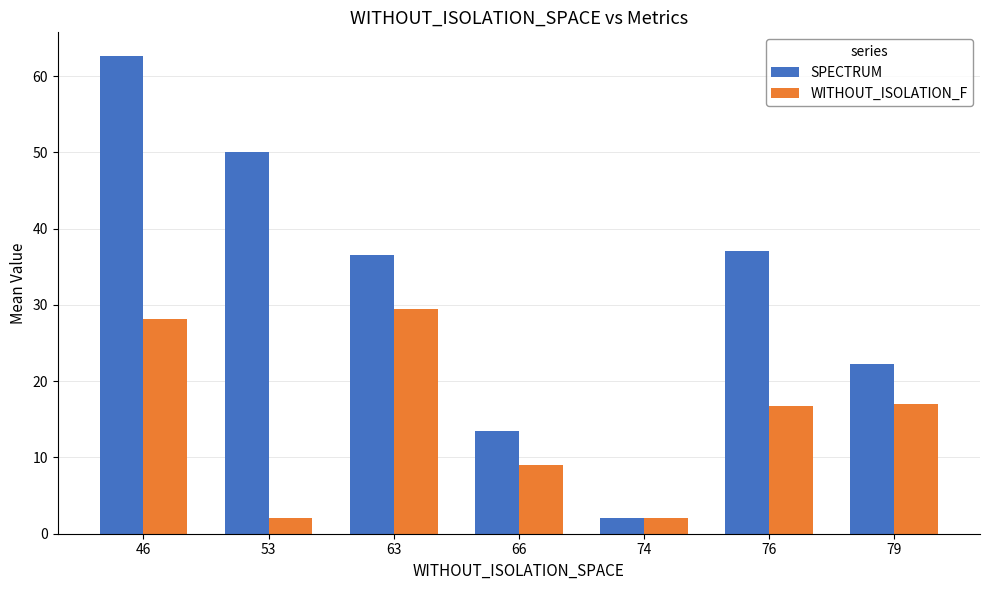

Which series has the largest range (max minus min)?

SPECTRUM